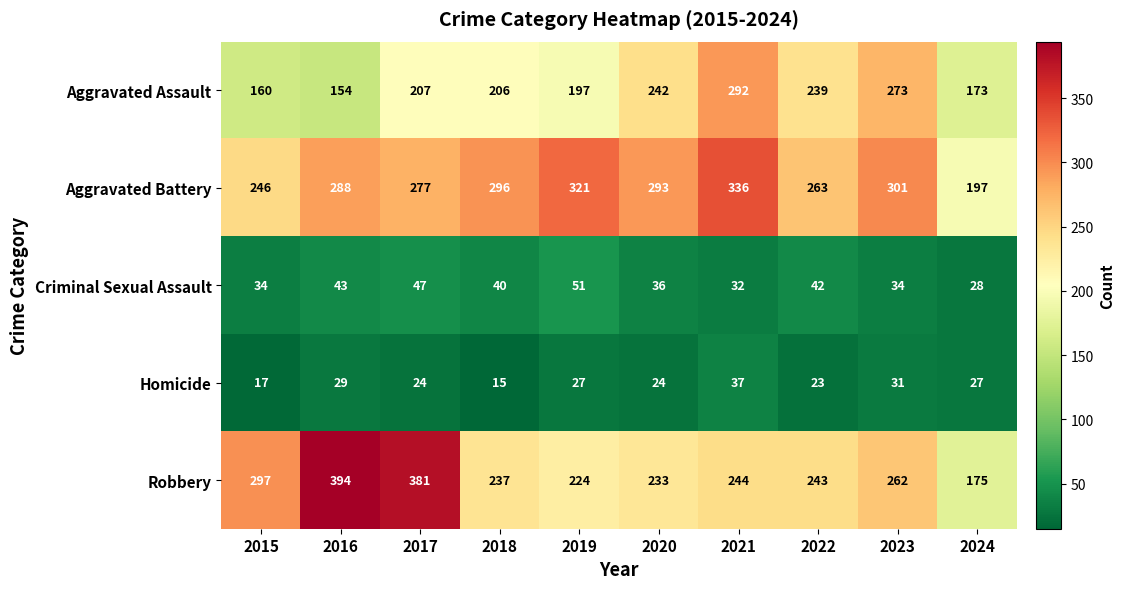

At how many categories does at least one series exceed 287?

8